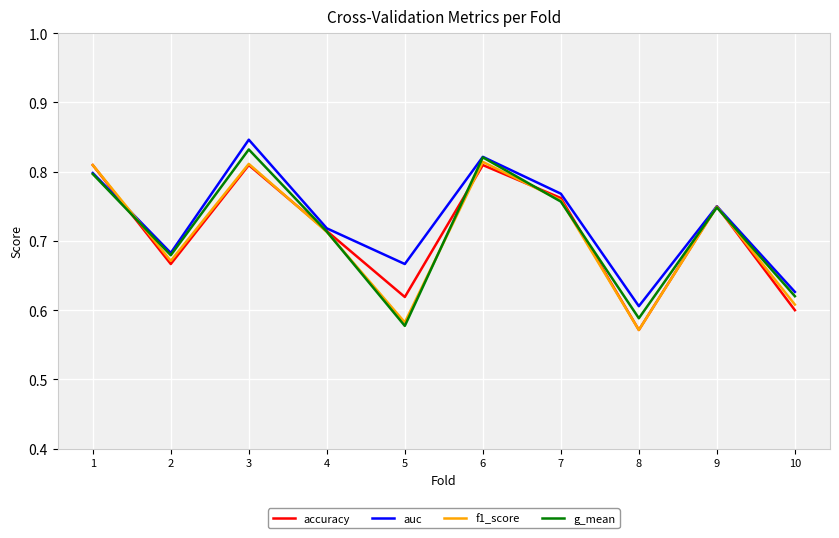

The f1_score series shows 0.6 at 5. True or false?

True